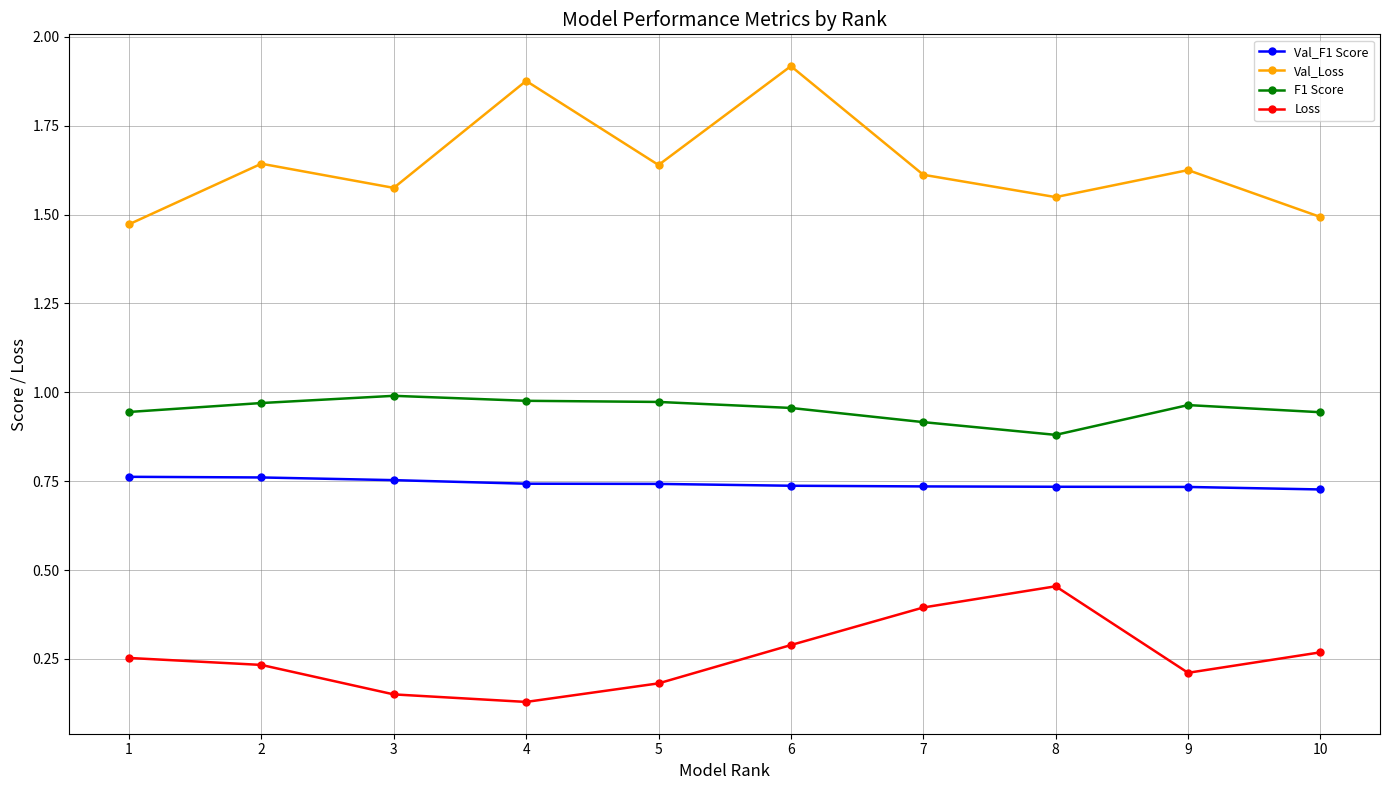

Which label corresponds to the largest value in the chart?

6